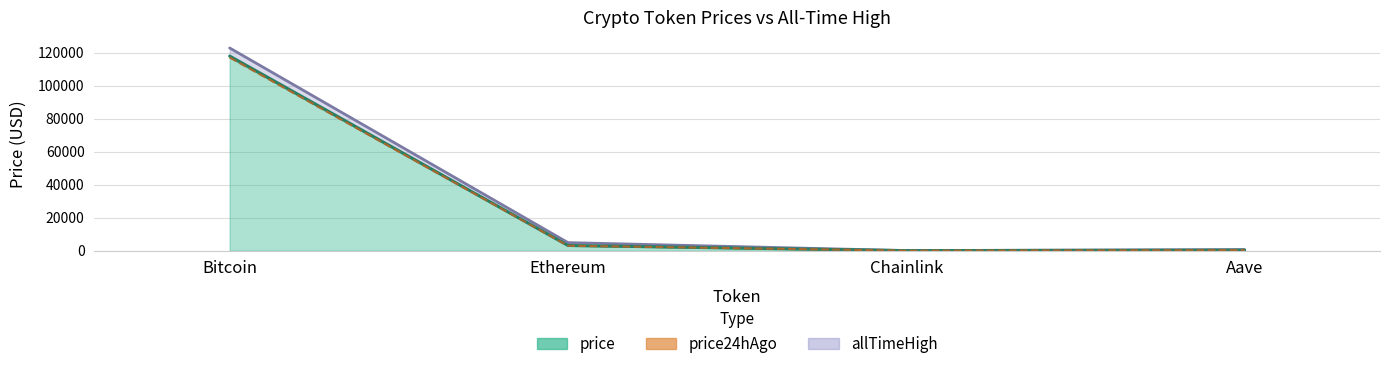

What is the difference between the maximum and second lowest values in the price24hAgo series?

116766.0